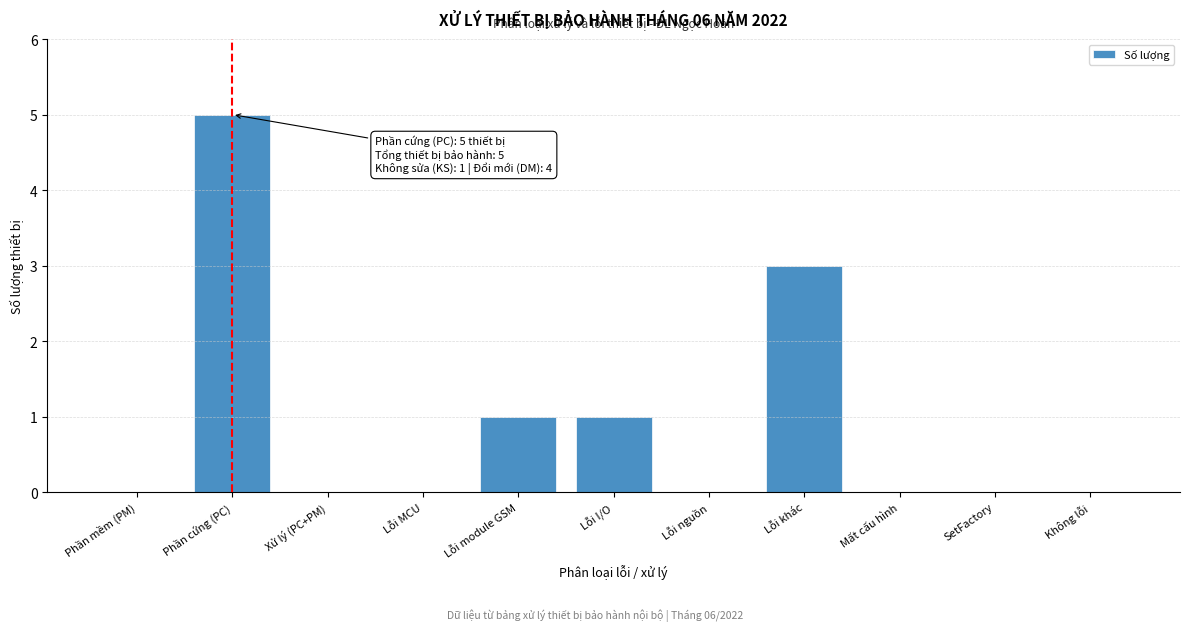

Reading left to right, list all the values displayed in this chart.

Phần mềm (PM)=0	Phần cứng (PC)=5	Xử lý (PC+PM)=0	Lỗi MCU=0	Lỗi module GSM=1	Lỗi I/O=1	Lỗi nguồn=0	Lỗi khác=3	Mất cấu hình=0	SetFactory=0	Không lỗi=0